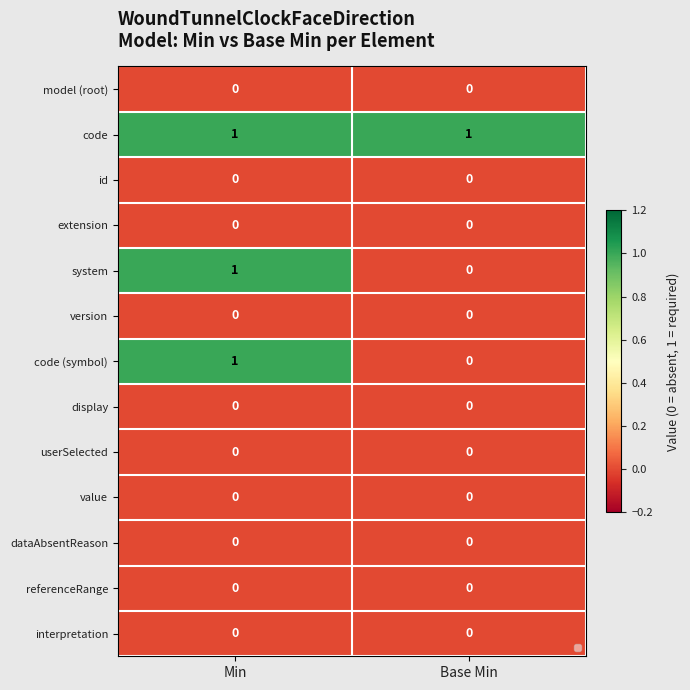

Rank the series at Base Min from highest to lowest value.

code, model (root), id, extension, system, version, code (symbol), display, userSelected, value, dataAbsentReason, referenceRange, interpretation